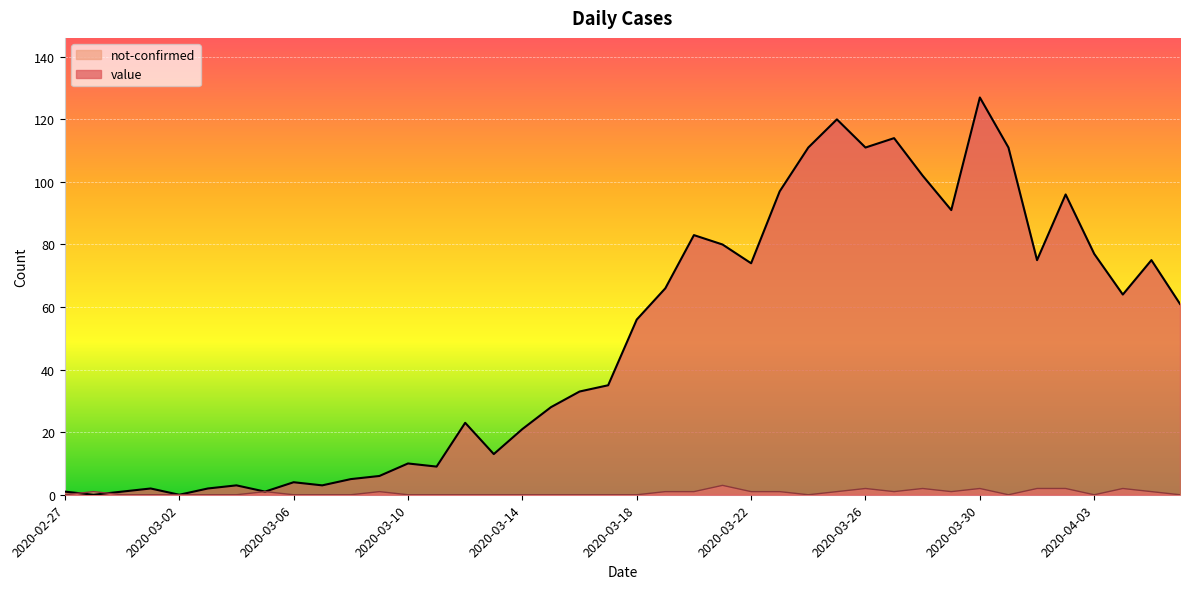

Count the number of data series in this chart.

2